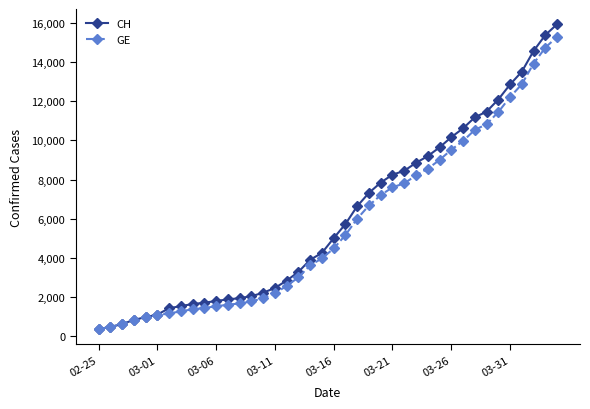

How many data points in GE are less than 4485?

20